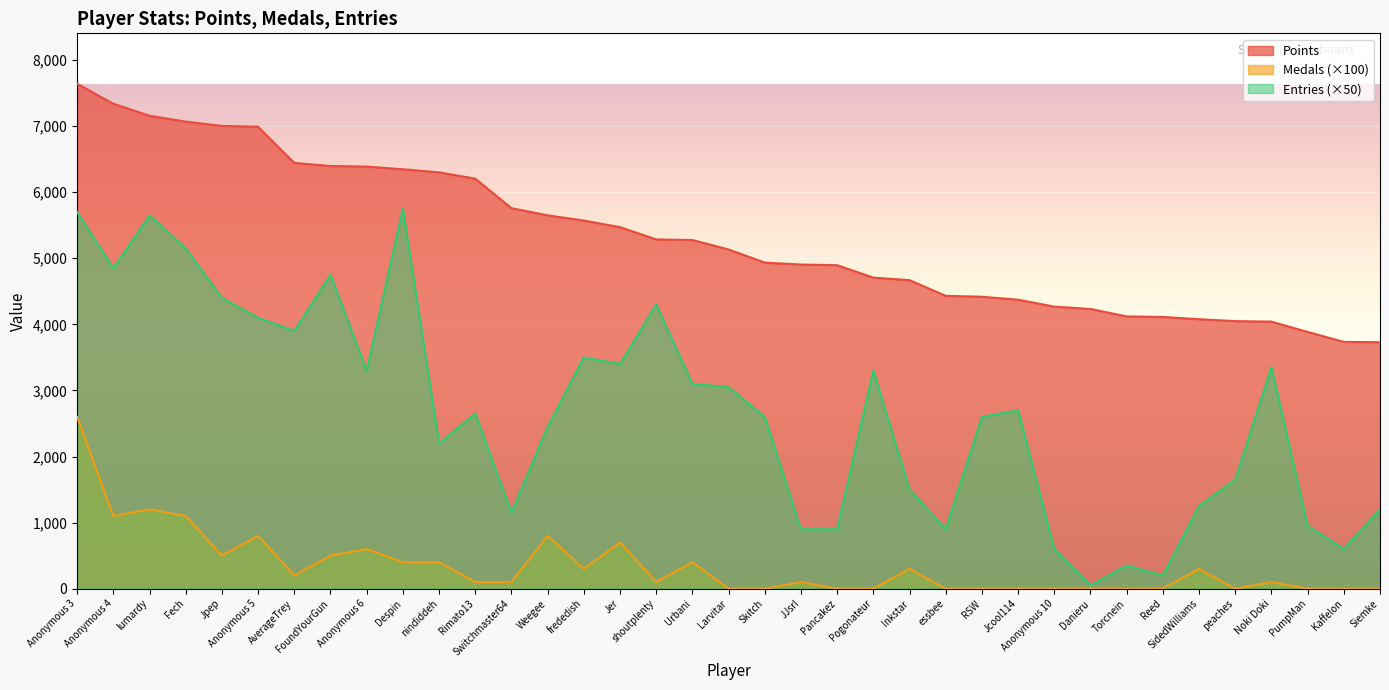

True or false: Medals has a value of 938 at Reed.

False